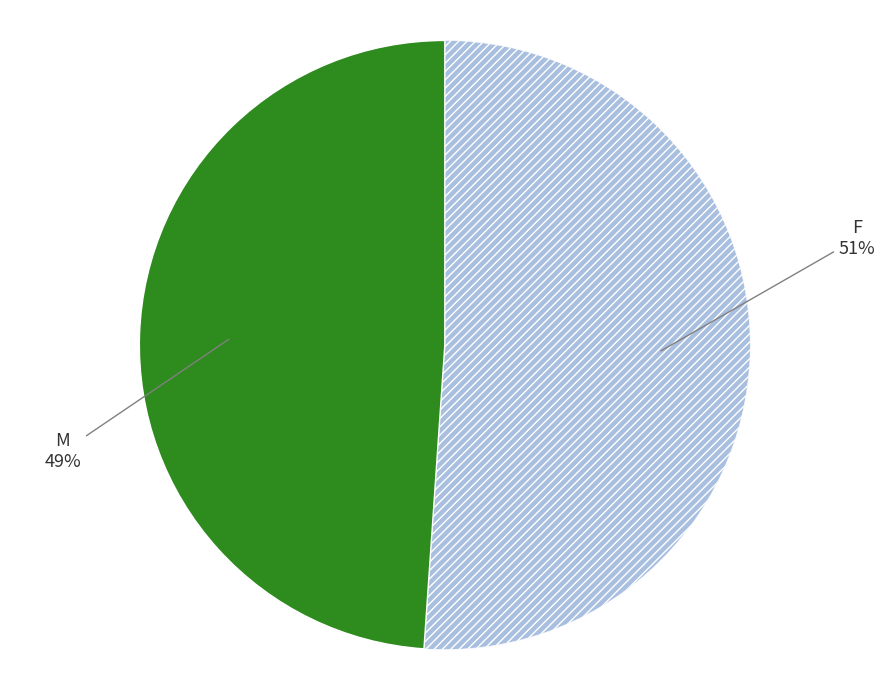

To the nearest percent, what is the difference between the largest and smallest slice percentages?

2%